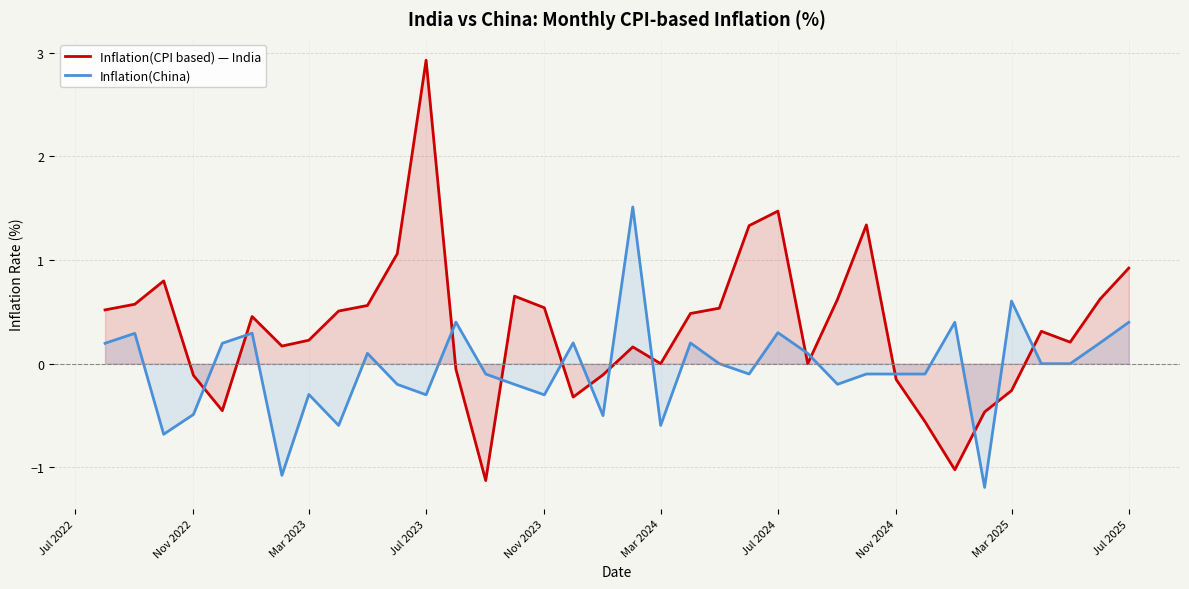

Which series has the largest total across all categories?

Inflation(CPI based) — India